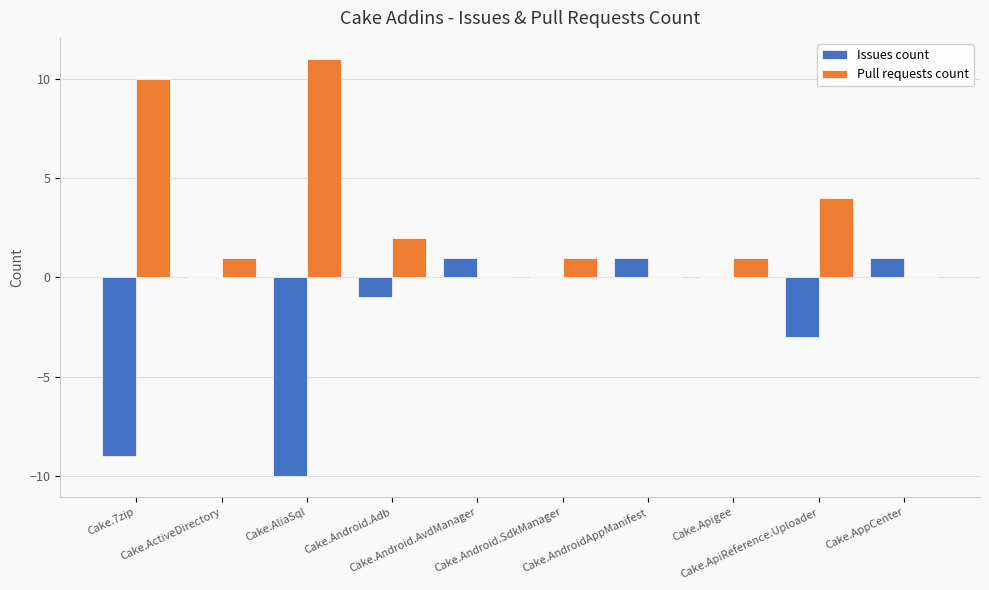

How many data points does each series have?

10